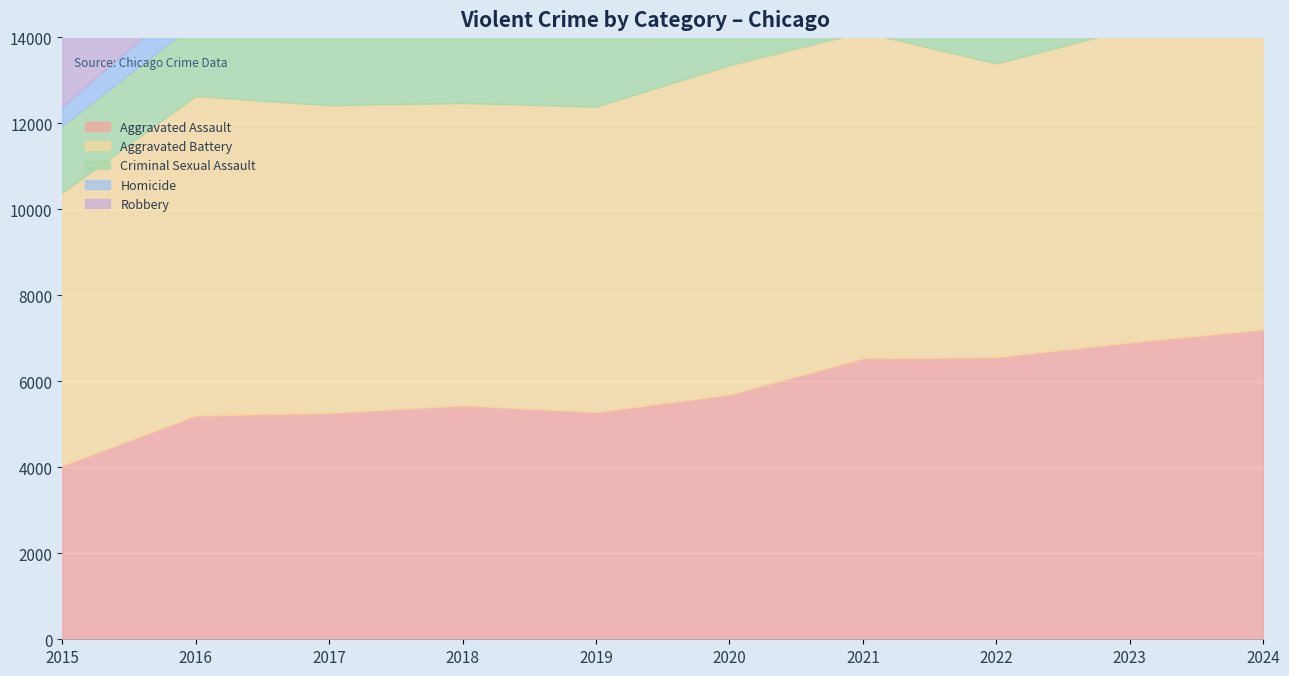

Rank the series at 2015 from lowest to highest value.

Homicide, Criminal Sexual Assault, Aggravated Assault, Aggravated Battery, Robbery